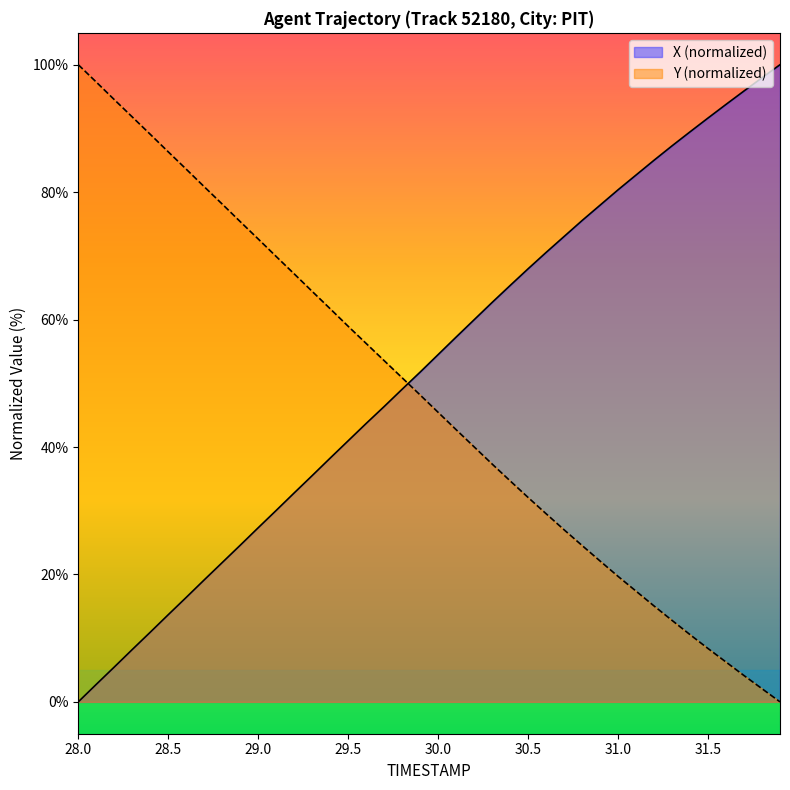

At which category is the sum across all series the highest?

30.8